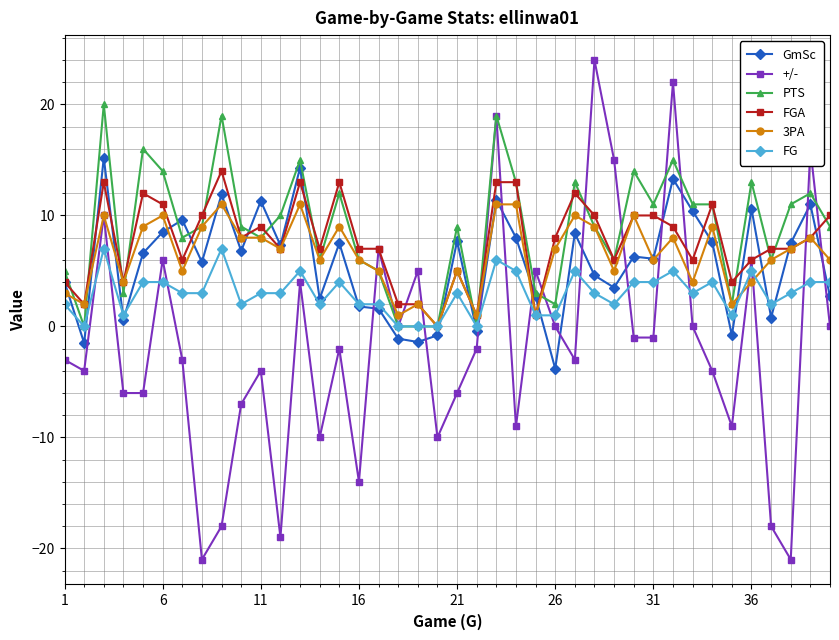

What is the maximum value for +/-?

24.0